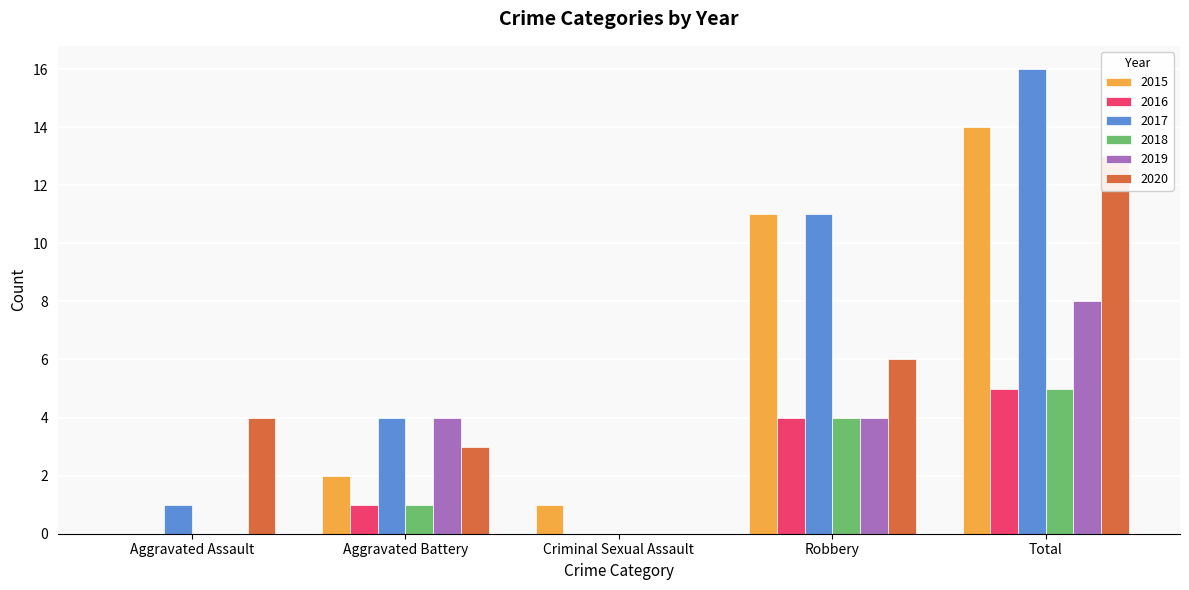

What are all the series names shown in the legend?

2015, 2016, 2017, 2018, 2019, 2020